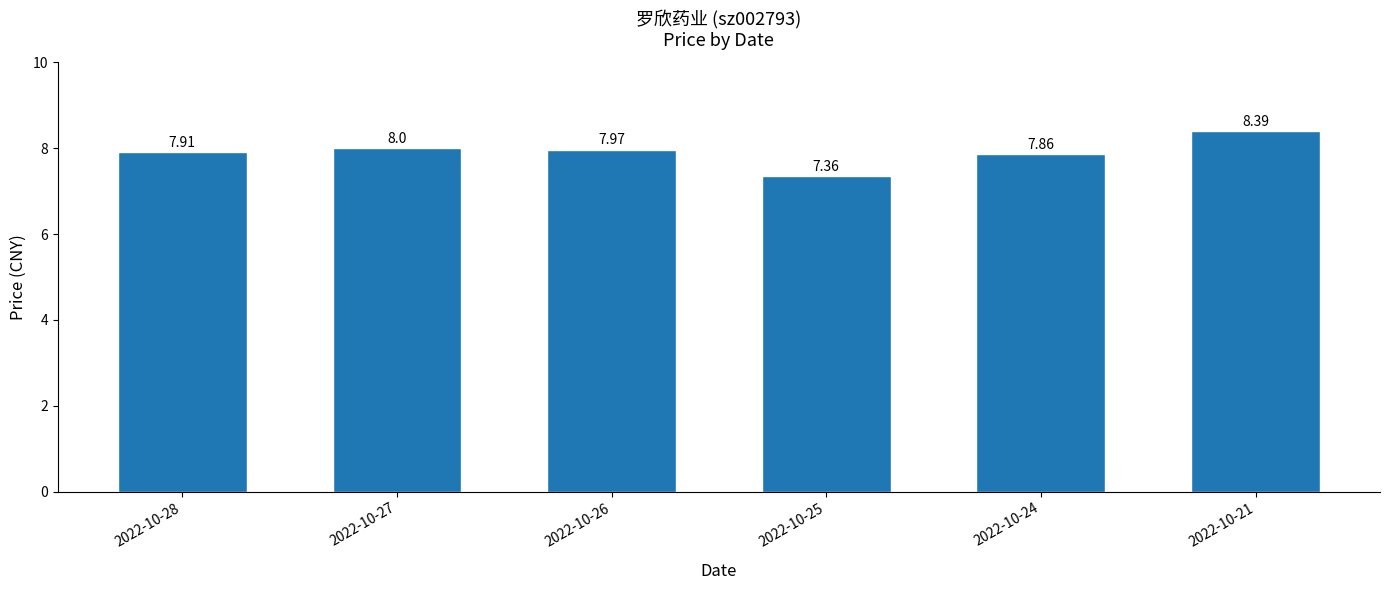

What is the change in value from 2022-10-28 to 2022-10-27?

+0.1